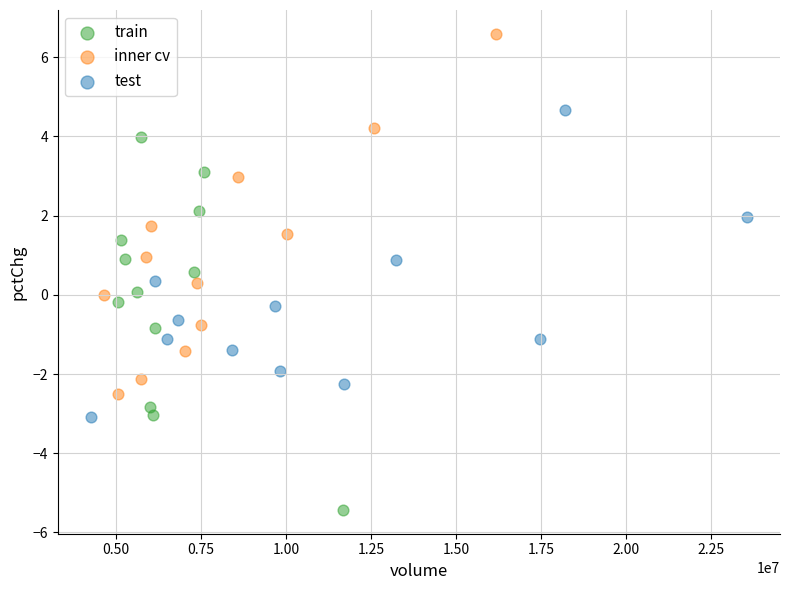

Which series reaches the maximum Y coordinate?

inner cv